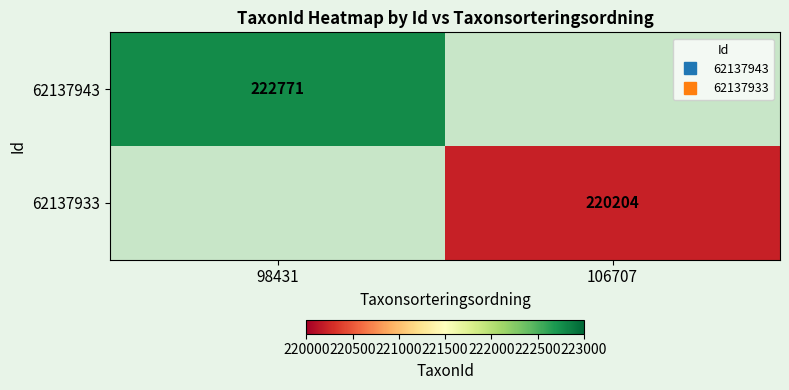

List the series in order of their overall mean, lowest first.

62137943, 62137933